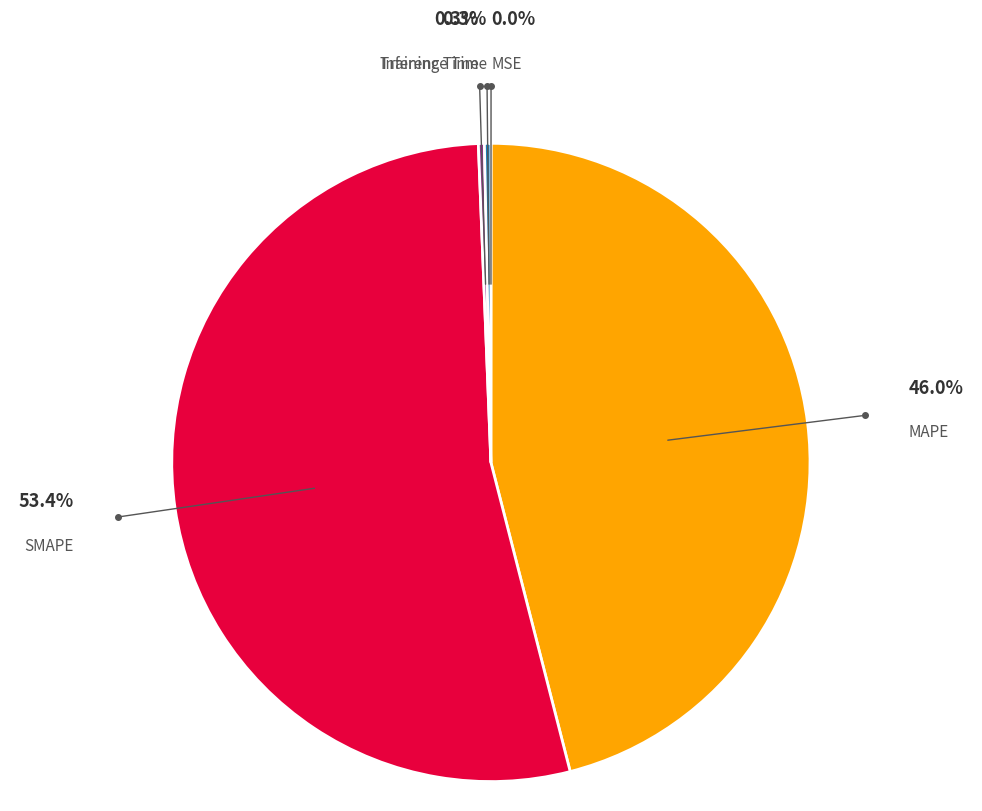

Which slice represents more than half of the pie?

SMAPE